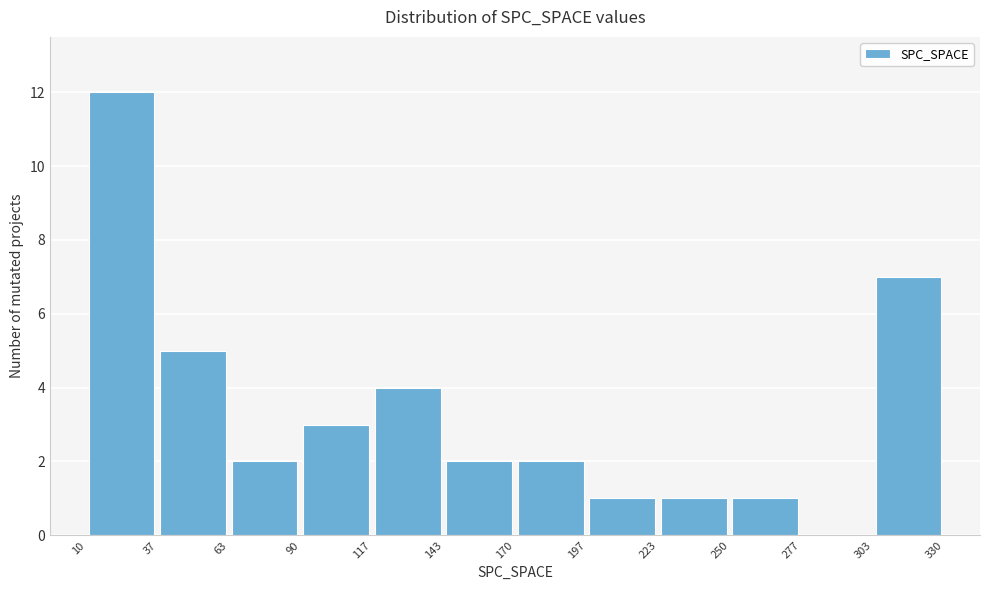

Reading left to right, transcribe this chart: for each bar, give the range it covers on the x-axis and its height. The values are not printed on the chart, so give them approximately, as read against the axis.

10 to 37: 12
37 to 63: 5
63 to 90: 2
90 to 117: 3
117 to 143: 4
143 to 170: 2
170 to 197: 2
197 to 223: 1
223 to 250: 1
250 to 277: 1
277 to 303: 0
303 to 330: 7